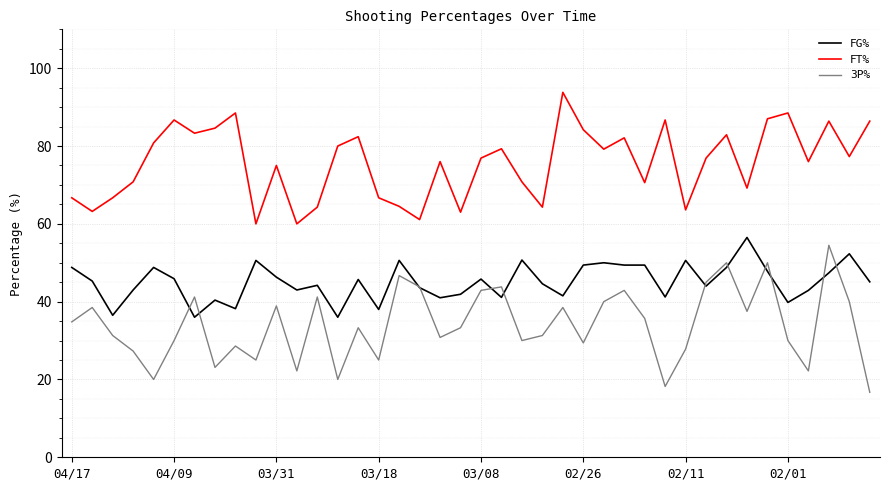

Which series has the largest total across all categories?

FT%